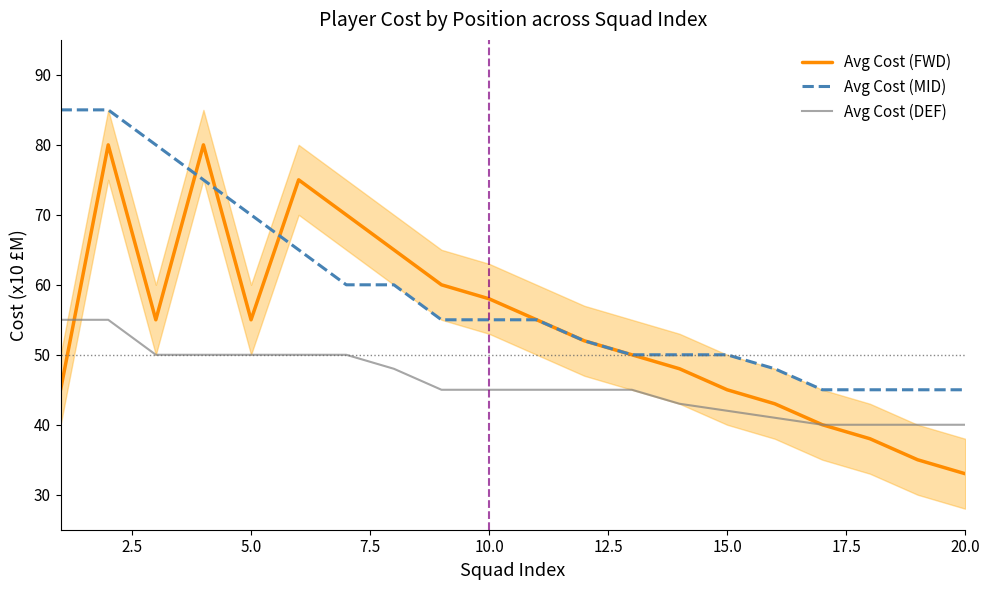

At how many categories does at least one series exceed 84?

2